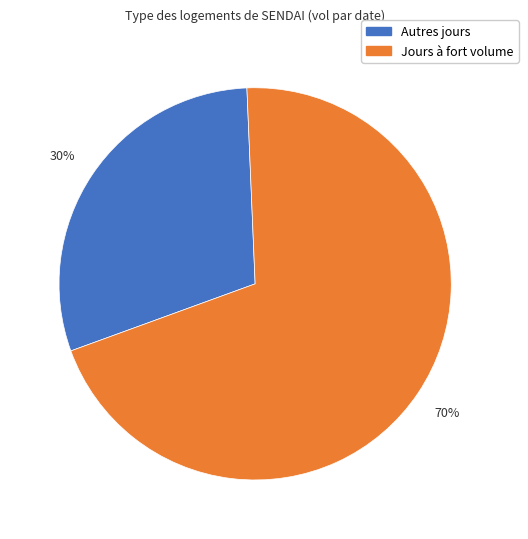

To the nearest percent, what is the difference between the largest and smallest slice percentages?

40%